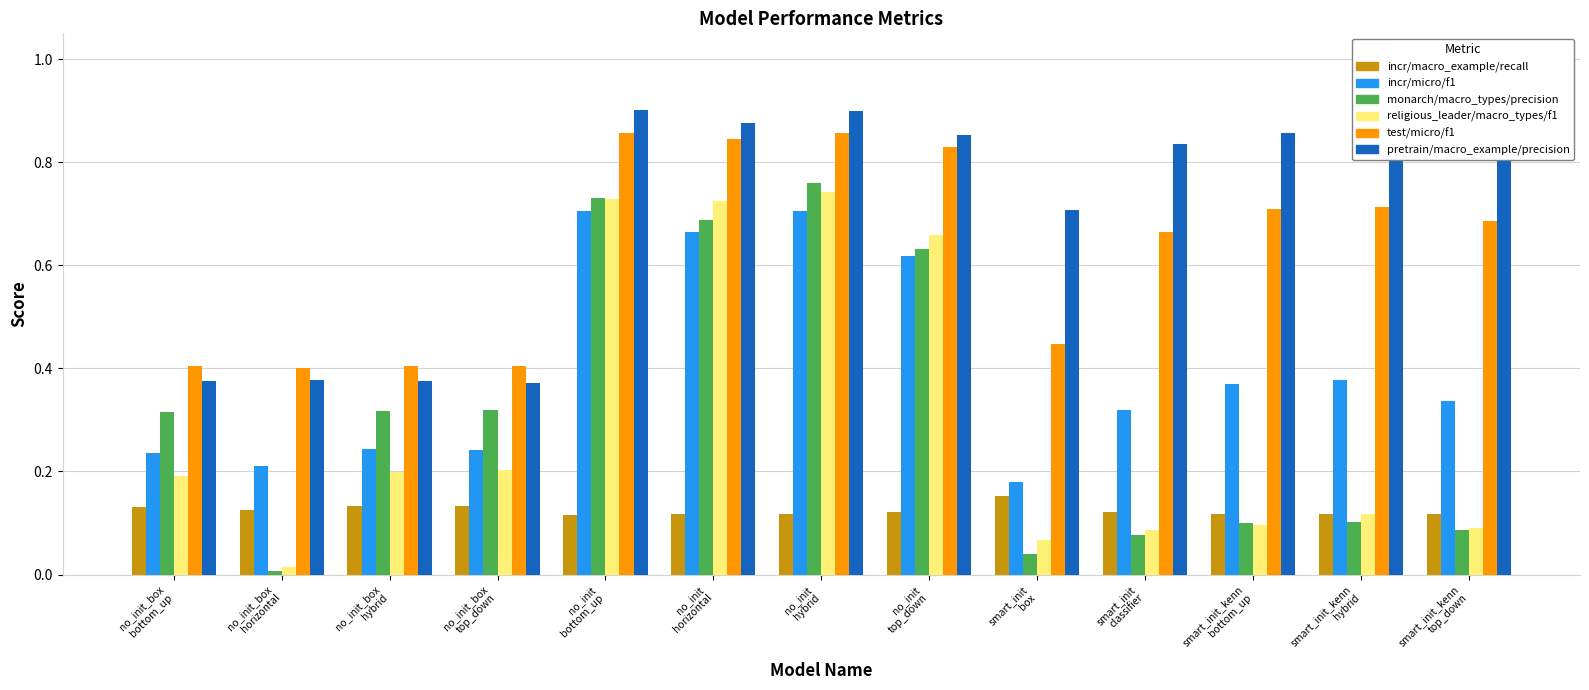

How many data points does each series have?

13